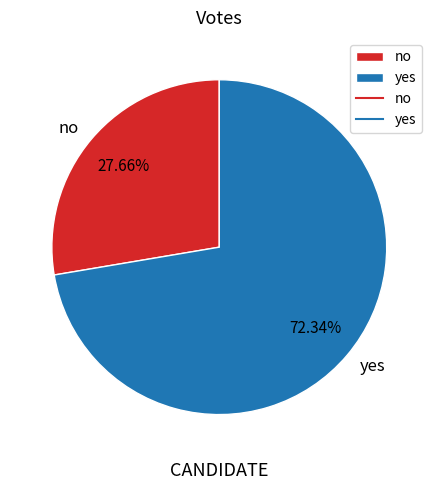

Rank the categories by value from lowest to highest.

no, yes